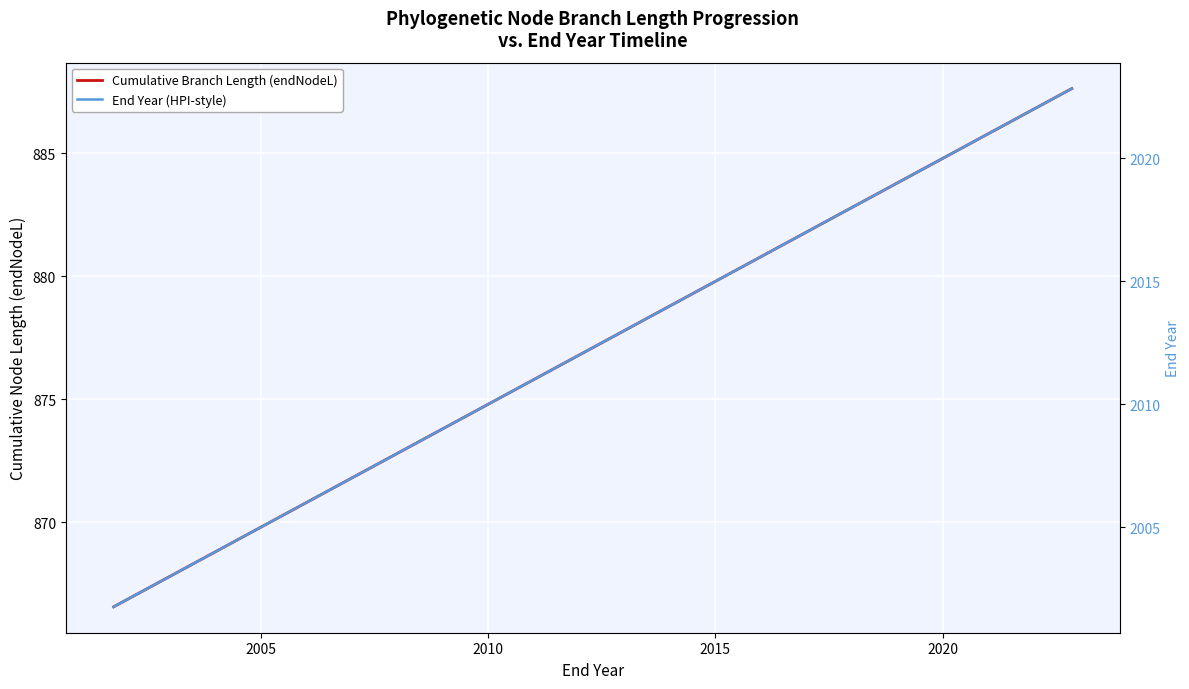

How many distinct data groups are displayed?

2